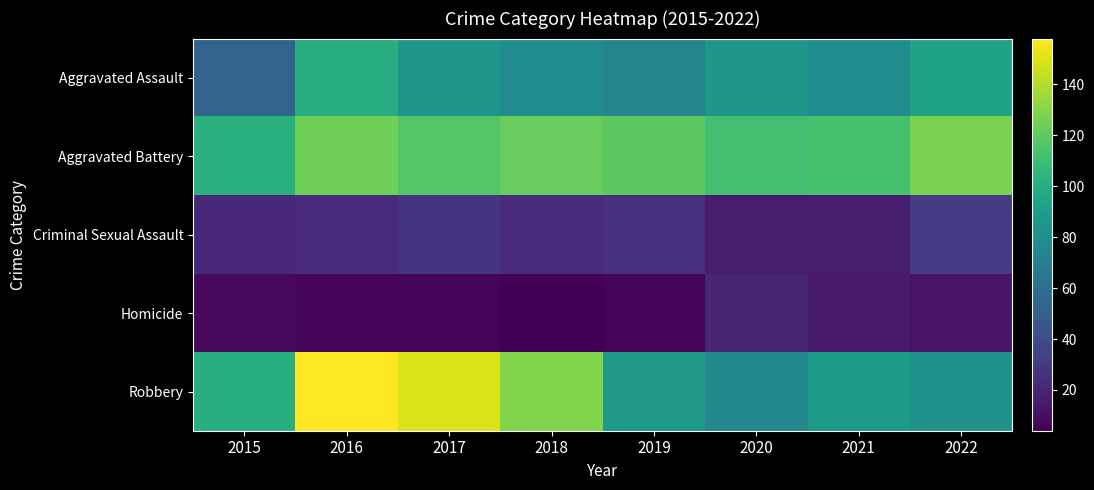

Count the number of data series in this chart.

5